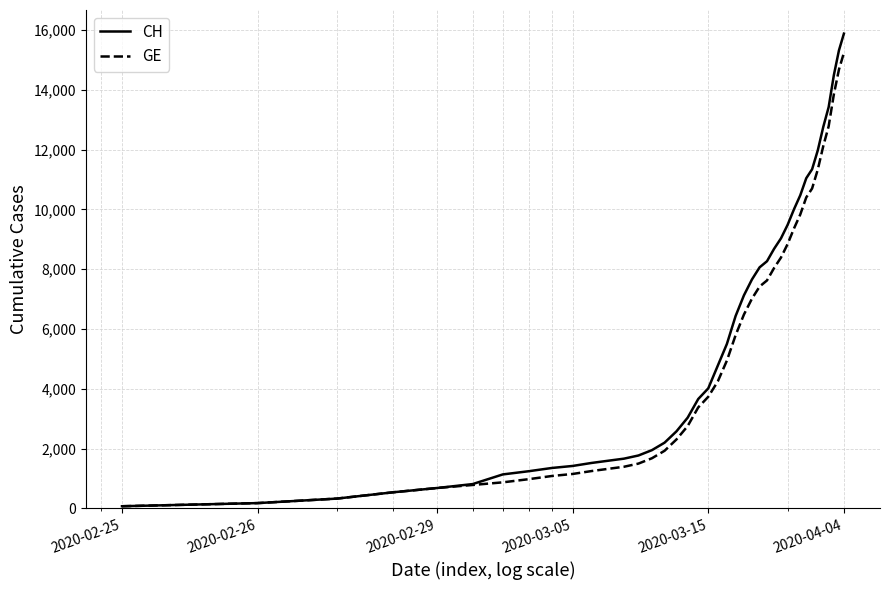

Count the number of categories in the chart.

40